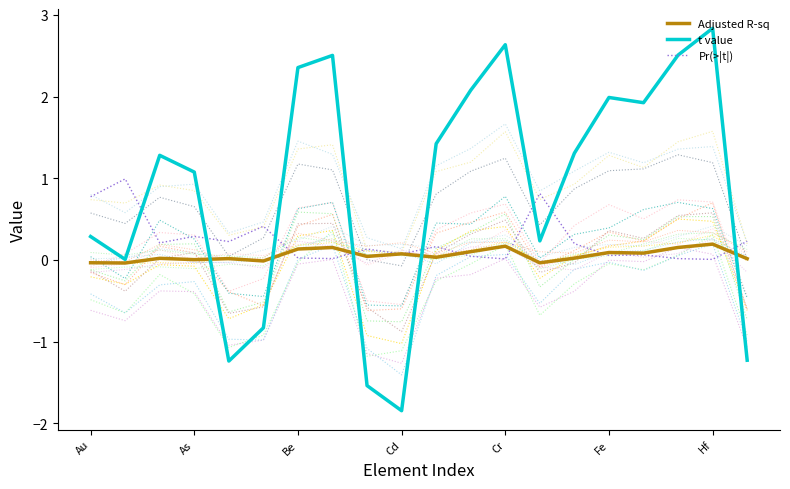

Rank the series by their maximum value, from lowest to highest.

Adjusted R-sq, Pr(>|t|), t value